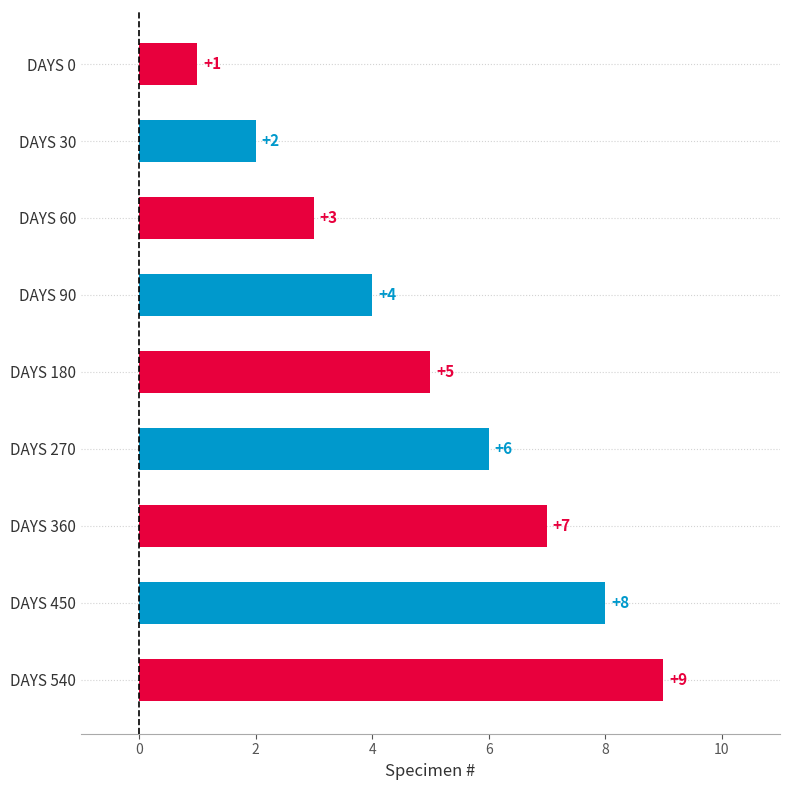

Is it true that the value at DAYS 360 is 7?

True